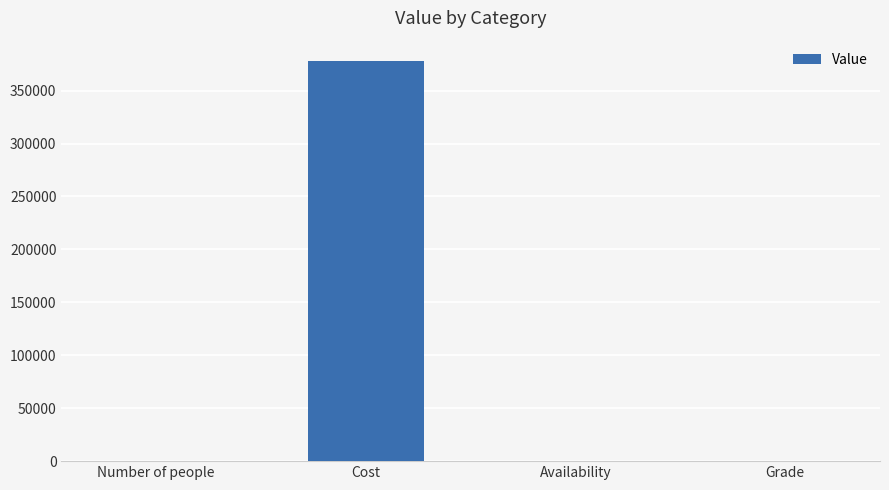

Which has a higher value, Cost or Availability?

Cost